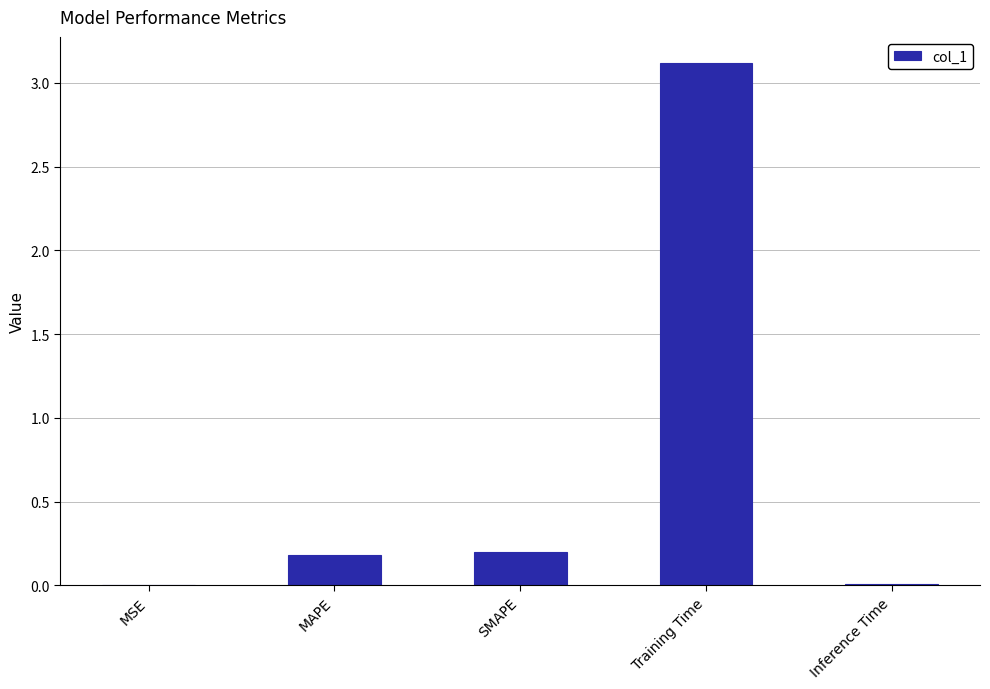

What is the sum of the values at MSE and SMAPE?

0.2